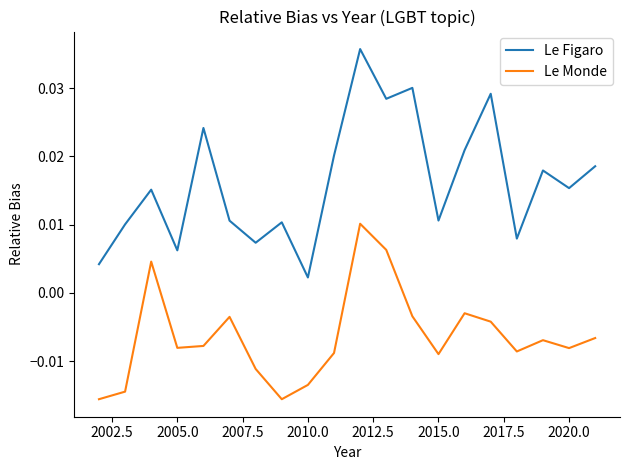

How many values in the Le Monde series are below 0?

17